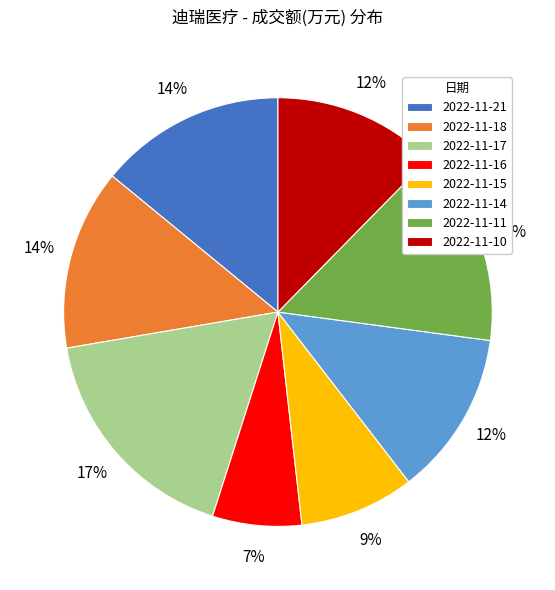

Does 2022-11-15 account for over 50% of the chart?

No